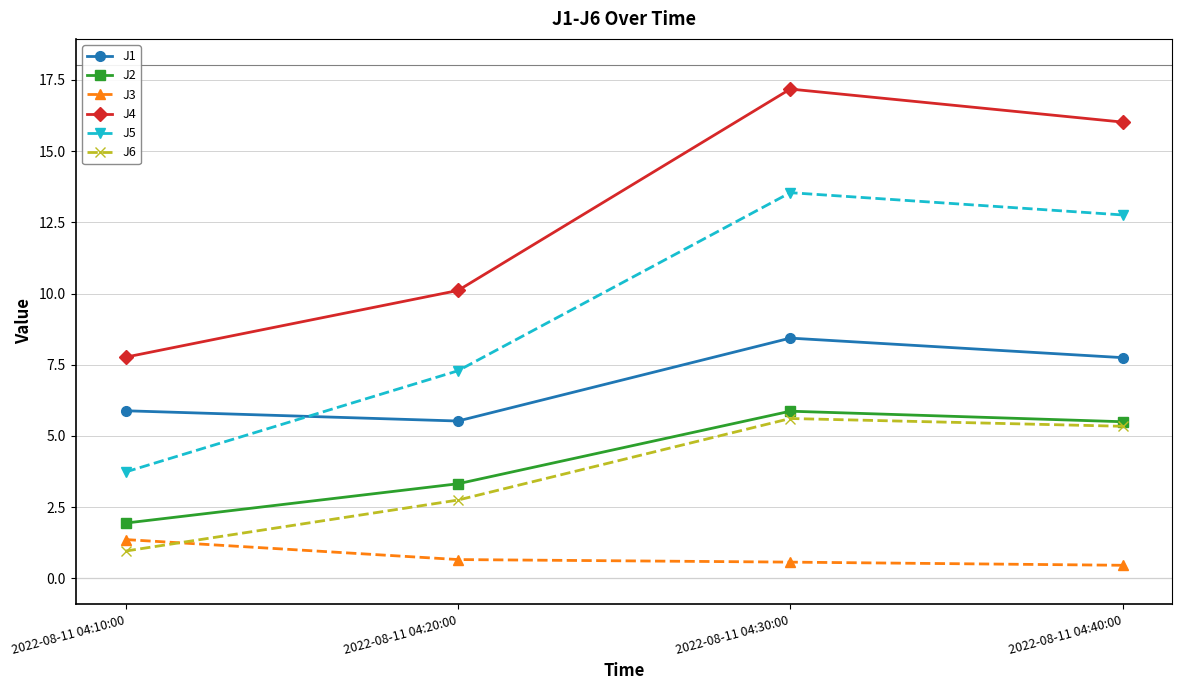

At which label is J6 closest to 3?

2022-08-11 04:20:00